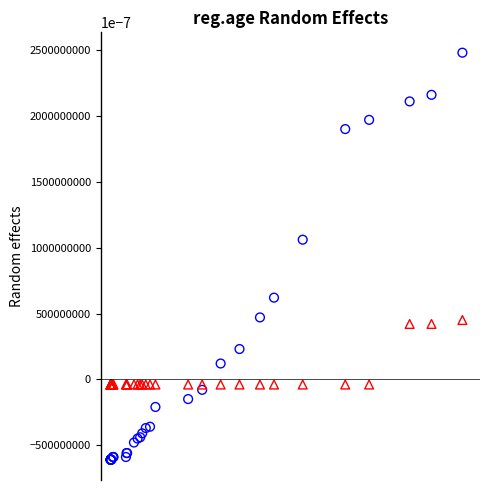

Across all series, what Y value is closest to 93?

106.1